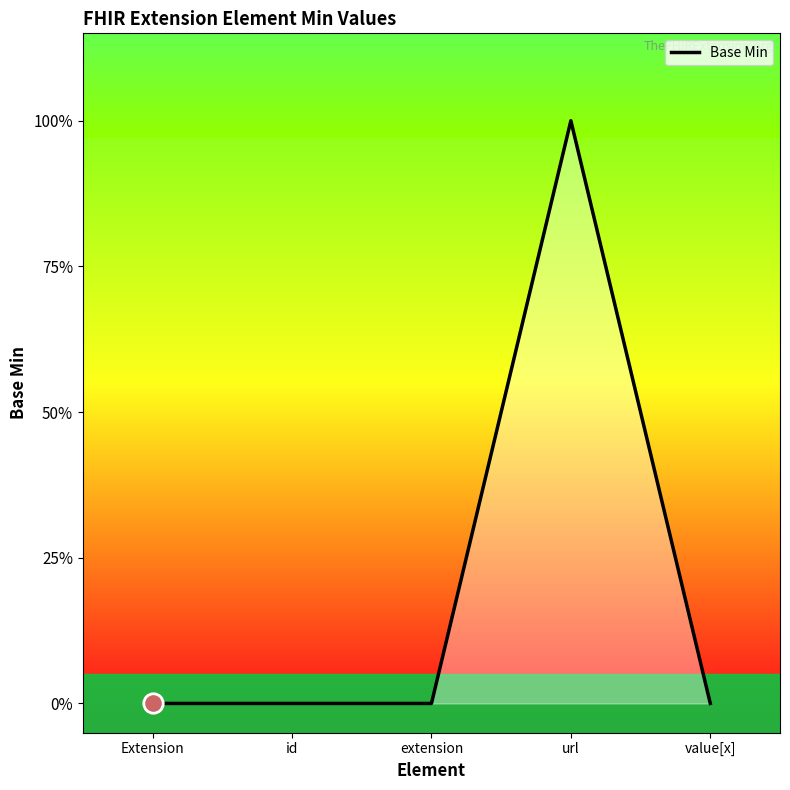

True or false: there are more than 0 points higher than both neighbors.

True